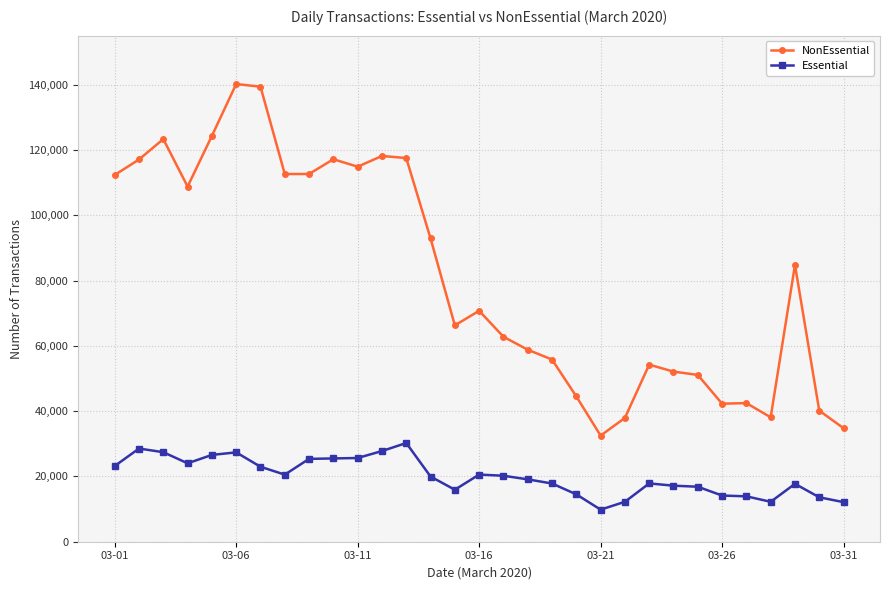

What is the smallest value displayed?

9824